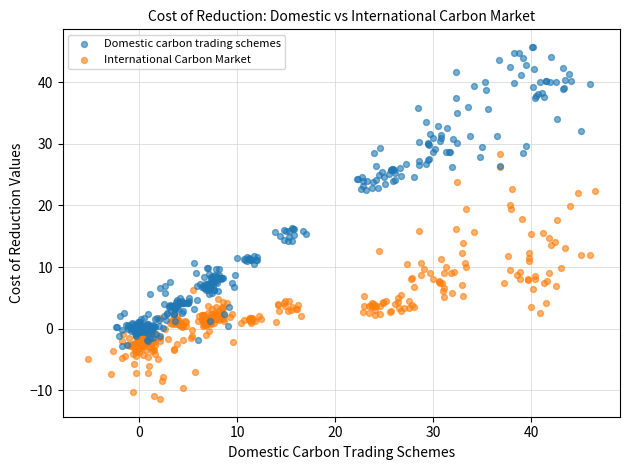

Which series reaches the maximum Y coordinate?

Domestic carbon trading schemes